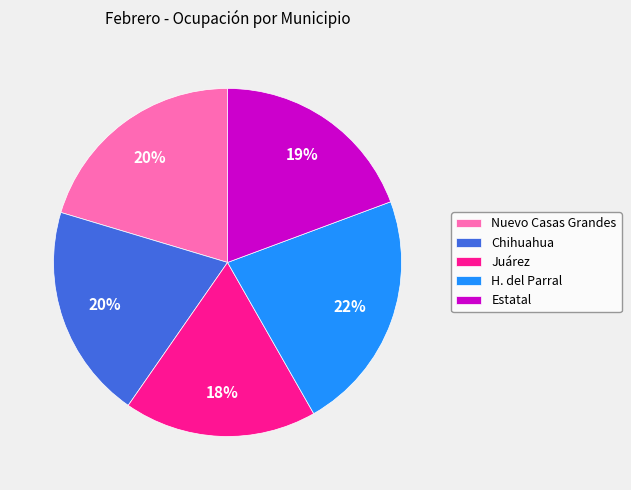

Is there any slice that represents more than half of the pie?

No